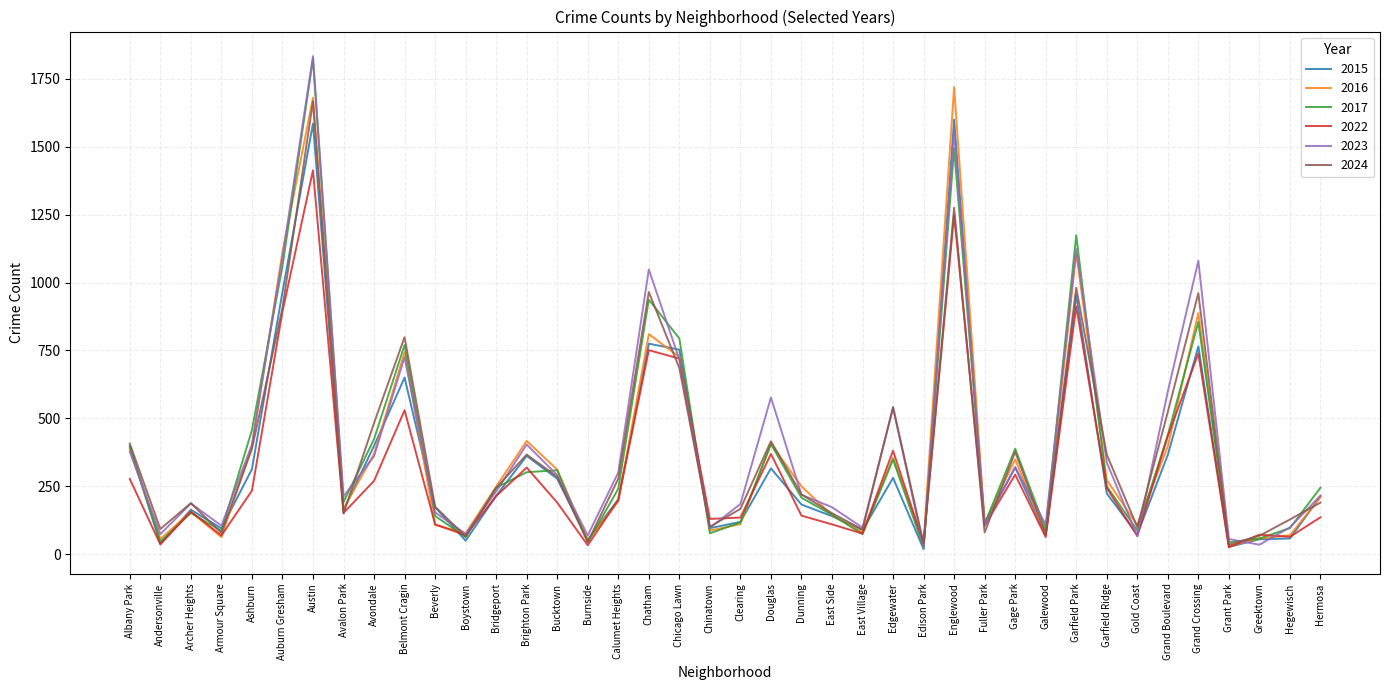

Which series has the widest spread of values?

2023